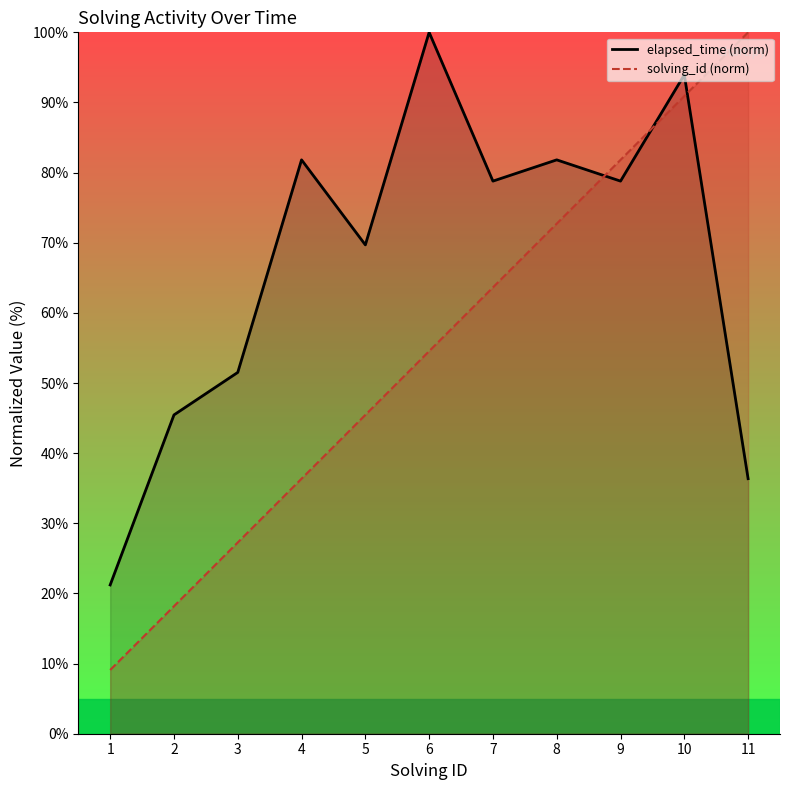

The value of elapsed_time at 5 is 110.2. True or false?

False